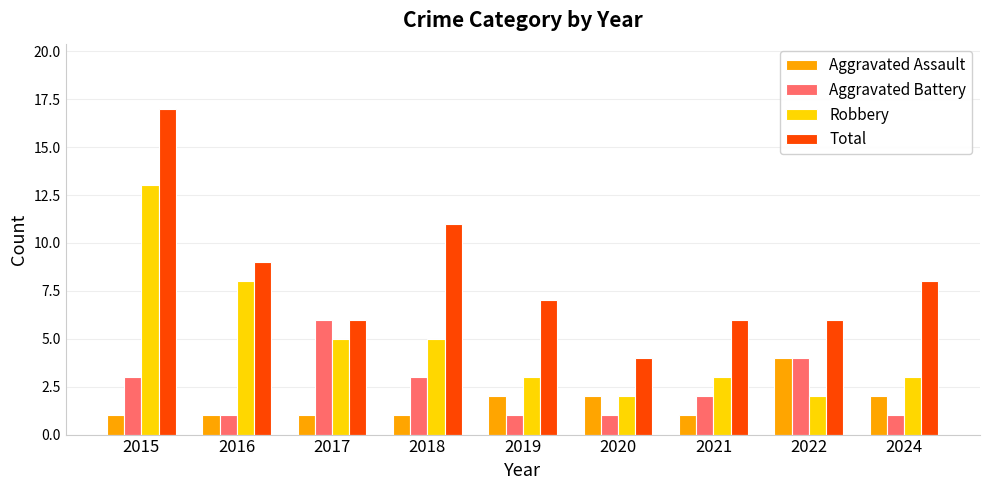

What is the value of the Robbery bar at the 3rd from the left?

5